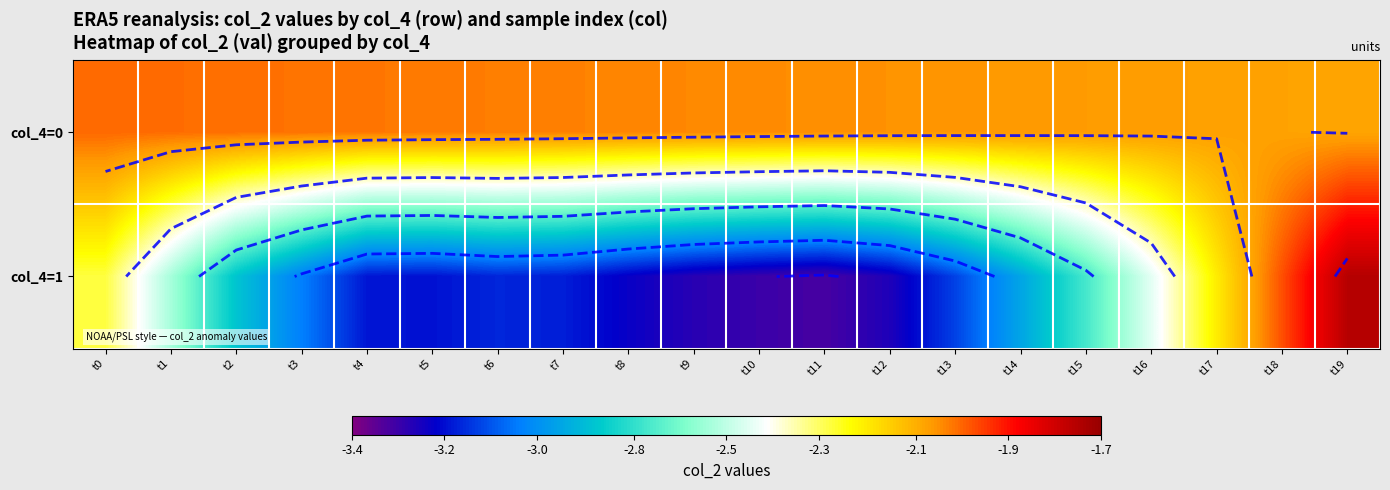

What is the minimum value for col_4=0?

-2.1